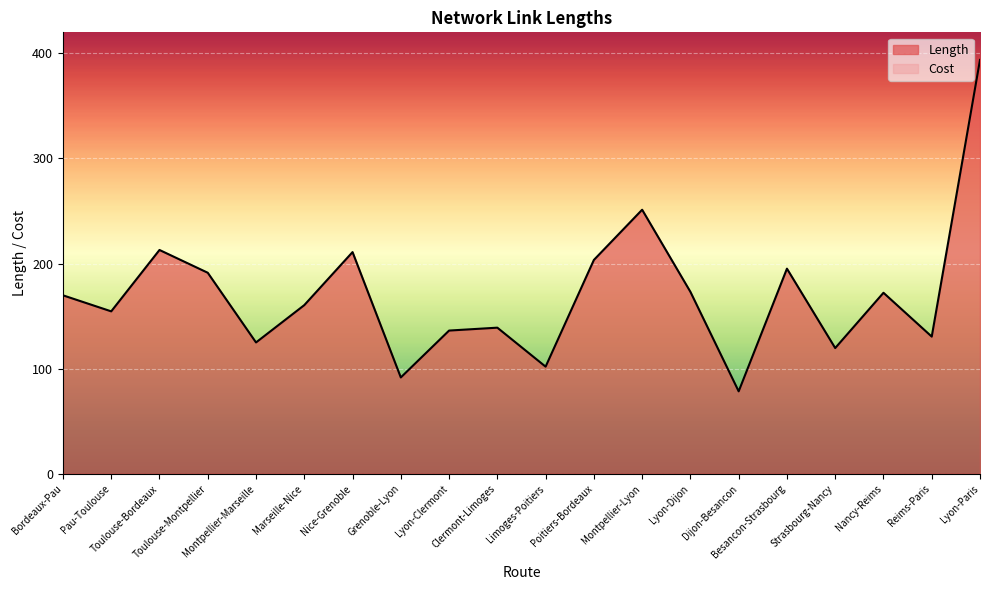

Reading right to left, list all the values displayed in this chart.

Lyon-Paris=393.8	Reims-Paris=130.6	Nancy-Reims=172.3	Strasbourg-Nancy=119.7	Besancon-Strasbourg=195.2	Dijon-Besancon=78.5	Lyon-Dijon=173.2	Montpellier-Lyon=251.3	Poitiers-Bordeaux=203.5	Limoges-Poitiers=102.0	Clermont-Limoges=139.1	Lyon-Clermont=136.3	Grenoble-Lyon=91.8	Nice-Grenoble=211.0	Marseille-Nice=160.5	Montpellier-Marseille=125.0	Toulouse-Montpellier=191.3	Toulouse-Bordeaux=213.0	Pau-Toulouse=154.6	Bordeaux-Pau=169.9